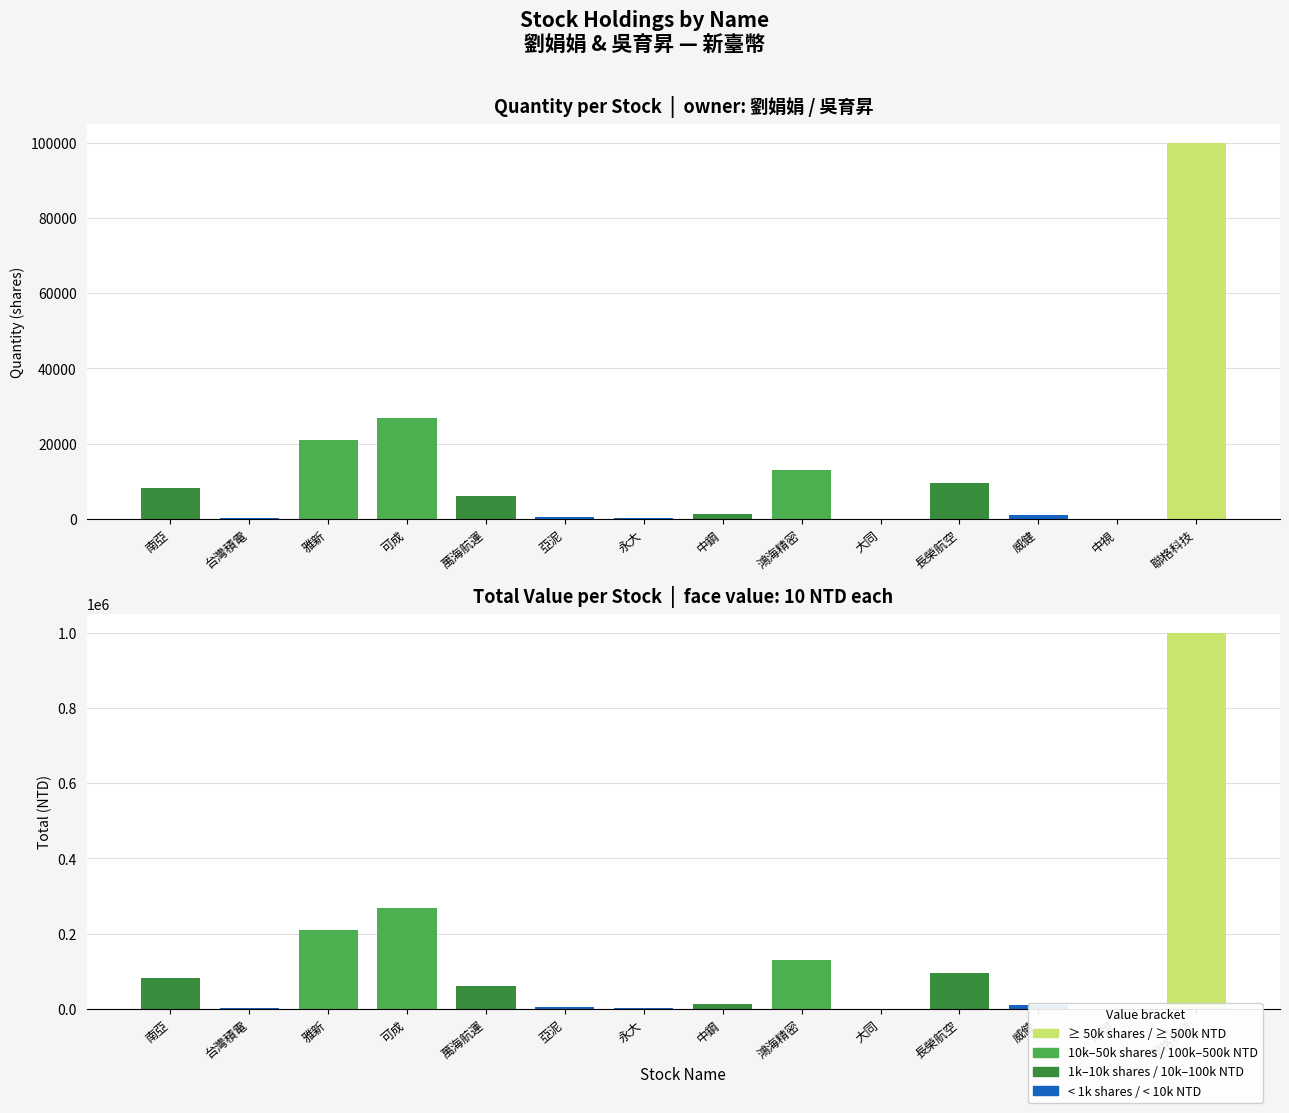

The value of quantity at 亞泥 is 907. True or false?

False